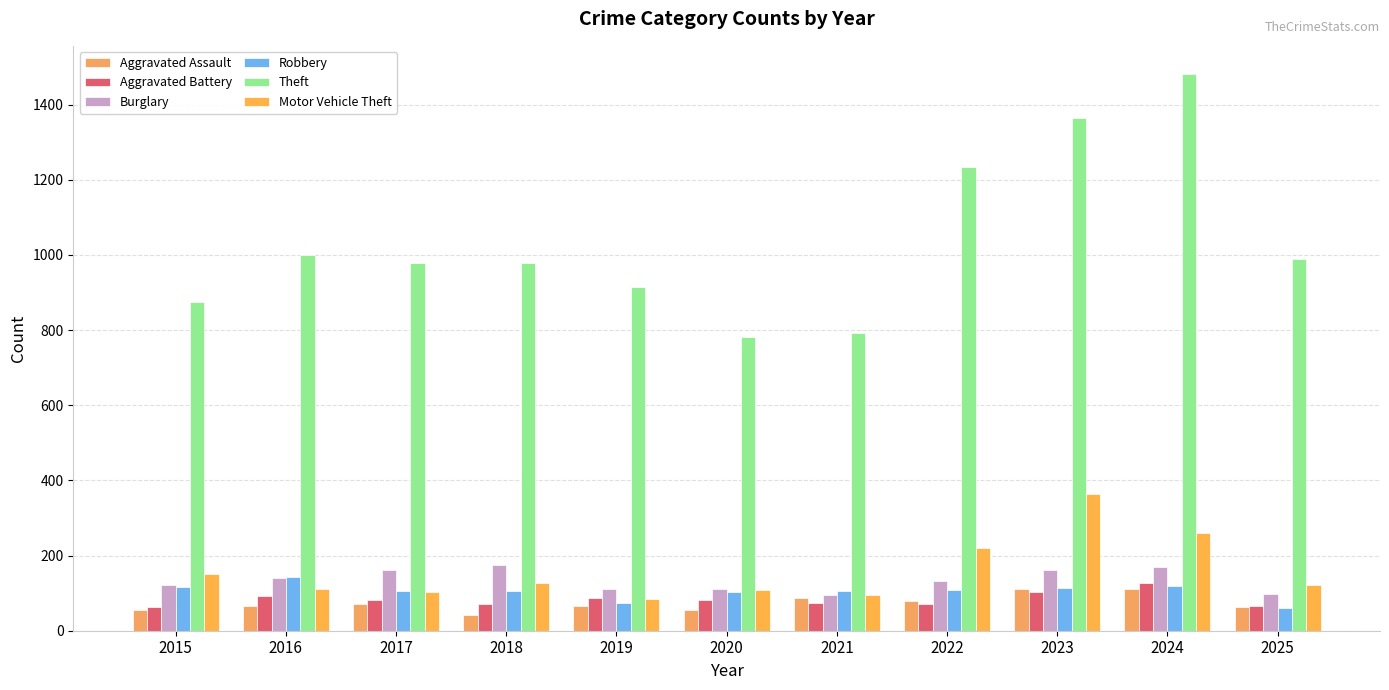

How many bars are there in each group?

6